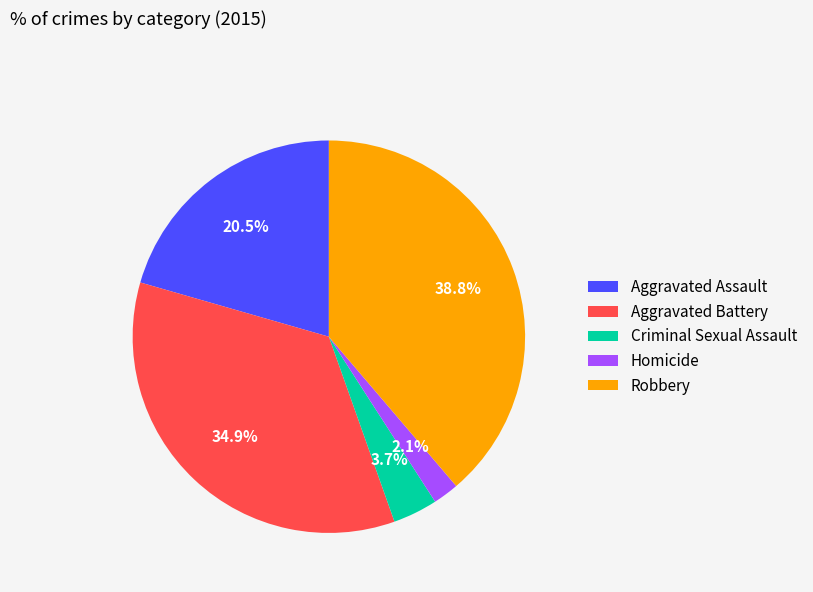

Combined, what portion of the pie is Homicide and Robbery?

40.9%